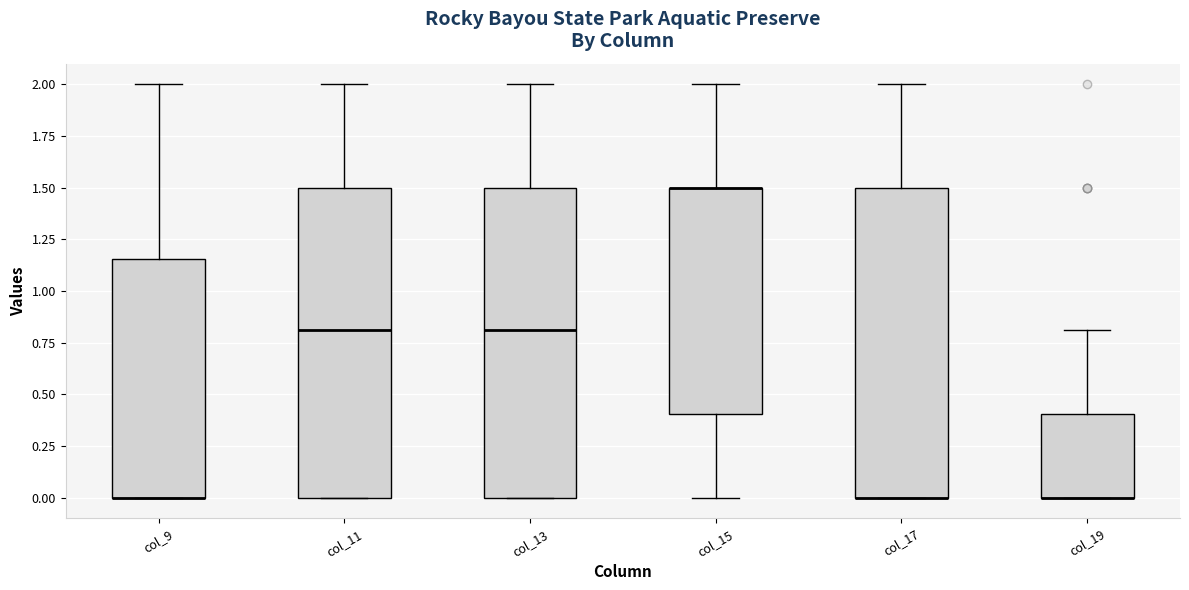

Reading left to right, read every box against the y-axis: the position of its median line, the range the box covers, and the ends of its whiskers. The values are not printed on the chart, so give them approximately, as read against the axis.

col_9: median 0.00 (drawn on the box's lower edge), box 0.00 to 1.15, whiskers 0.00 to 2.00
col_11: median 0.80, box 0.00 to 1.50, whiskers 0.00 to 2.00
col_13: median 0.80, box 0.00 to 1.50, whiskers 0.00 to 2.00
col_15: median 1.50 (drawn on the box's upper edge), box 0.40 to 1.50, whiskers 0.00 to 2.00
col_17: median 0.00 (drawn on the box's lower edge), box 0.00 to 1.50, whiskers 0.00 to 2.00
col_19: median 0.00 (drawn on the box's lower edge), box 0.00 to 0.40, whiskers 0.00 to 0.80